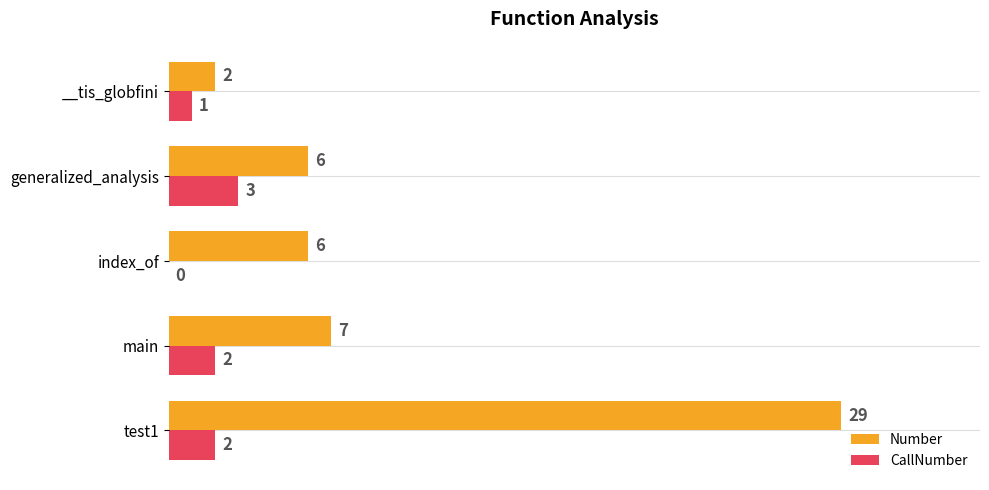

True or false: Number has a value of 7 at main.

True